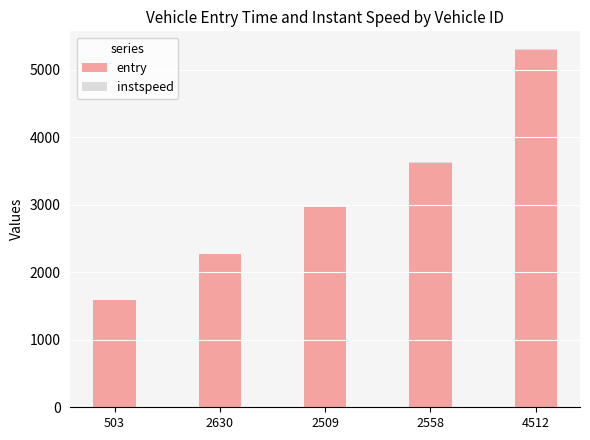

How many data points does each series have?

5